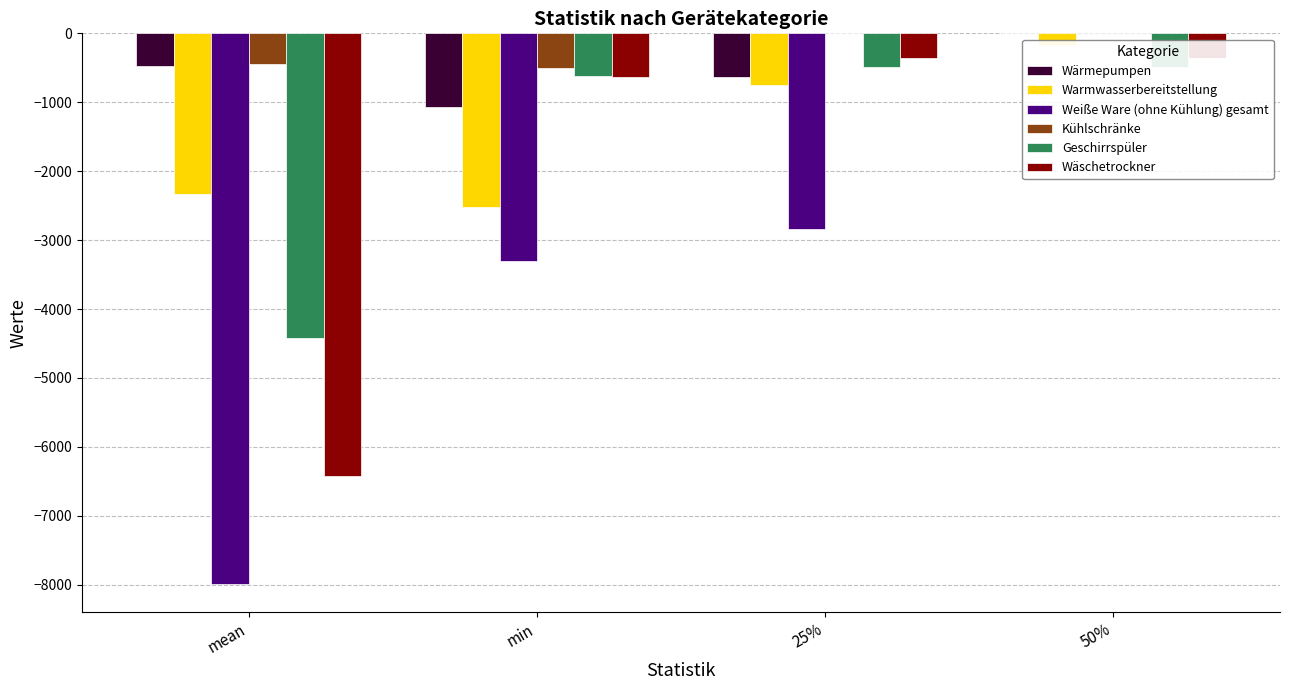

The Wärmepumpen series shows 353.8 at 50%. True or false?

False